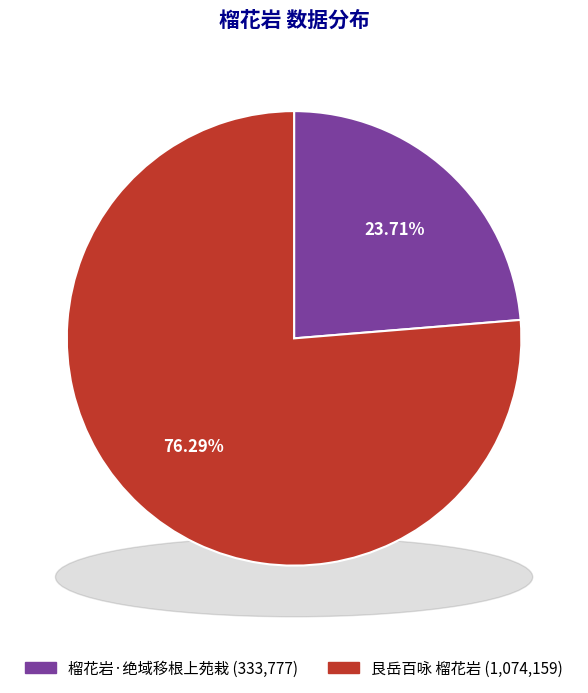

How many slices are in this pie chart?

2